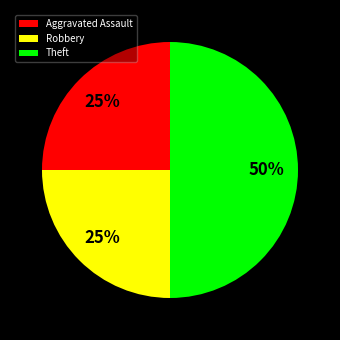

To the nearest percent, what is the average slice percentage?

33%